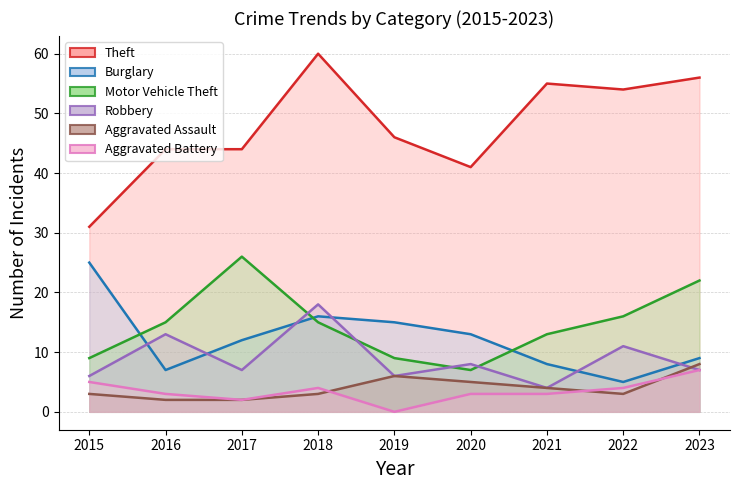

What are all the series names shown in the legend?

Theft, Burglary, Motor Vehicle Theft, Robbery, Aggravated Assault, Aggravated Battery